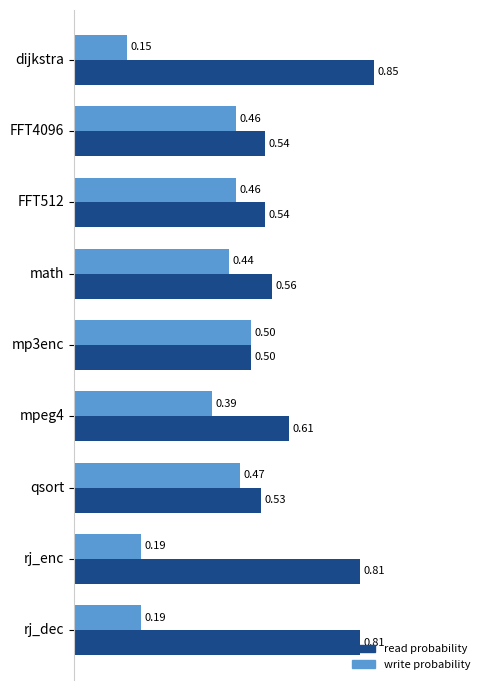

Which category has the lowest value in the write probability series?

dijkstra